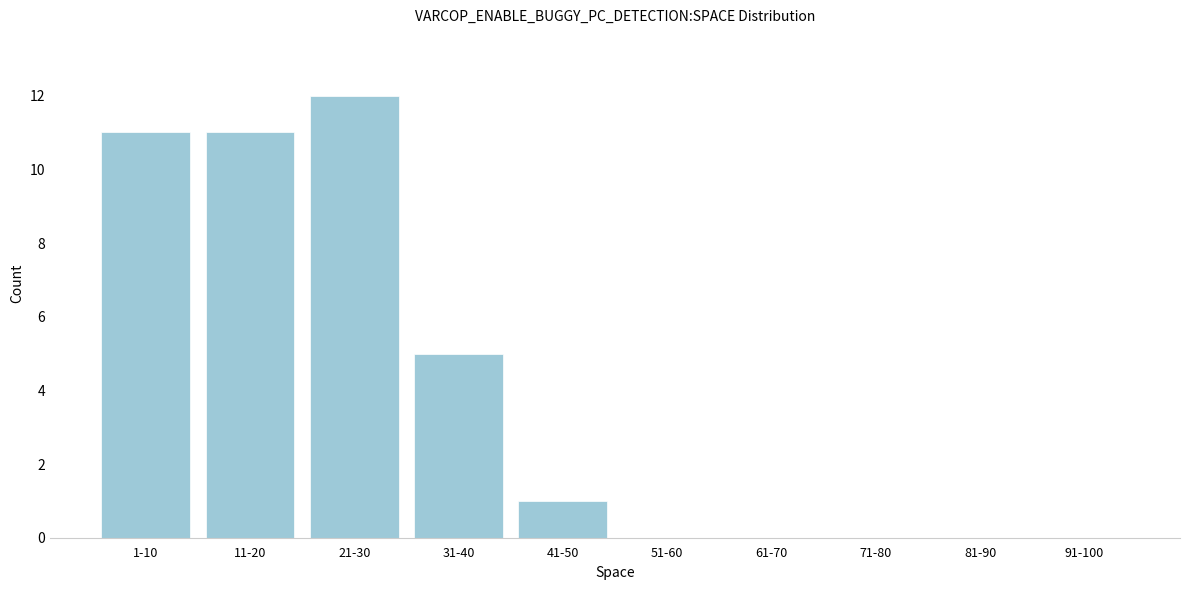

Reading right to left, what are all the values shown in this chart?

91-100=0	81-90=0	71-80=0	61-70=0	51-60=0	41-50=1	31-40=5	21-30=12	11-20=11	1-10=11